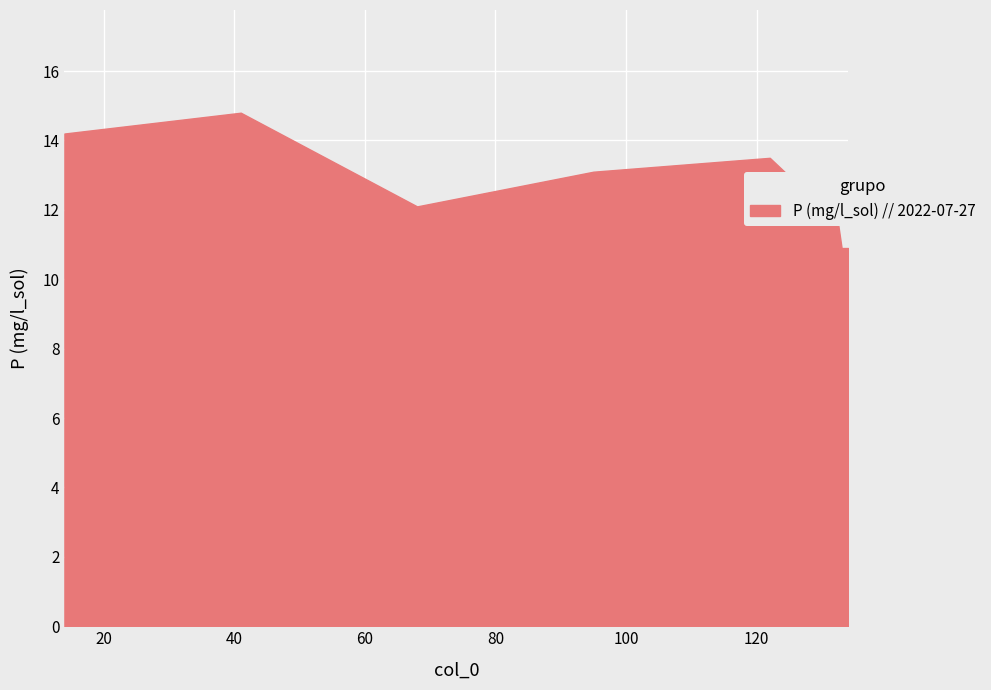

True or false: there are more than 1 points higher than both neighbors.

True